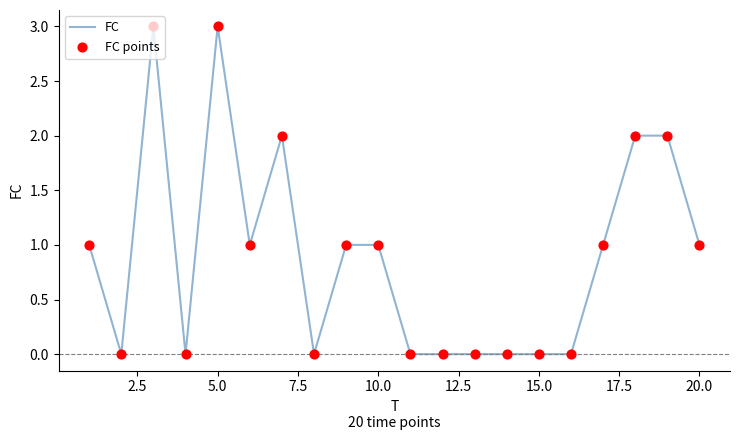

What is the difference between the maximum and minimum values?

3